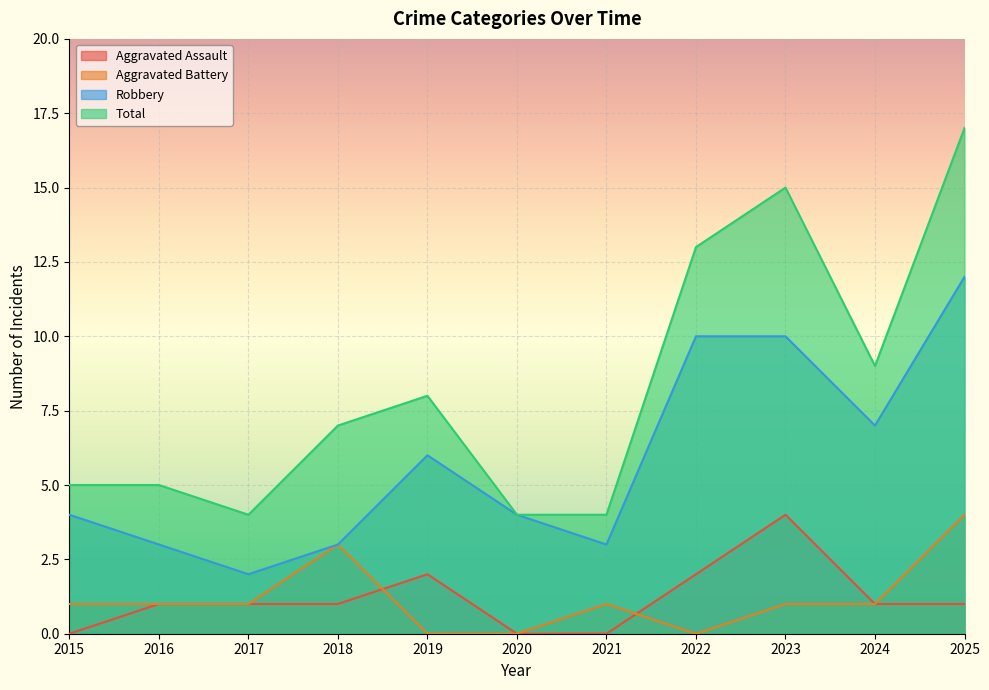

At 2020, list the series in order from largest to smallest.

Robbery, Total, Aggravated Assault, Aggravated Battery